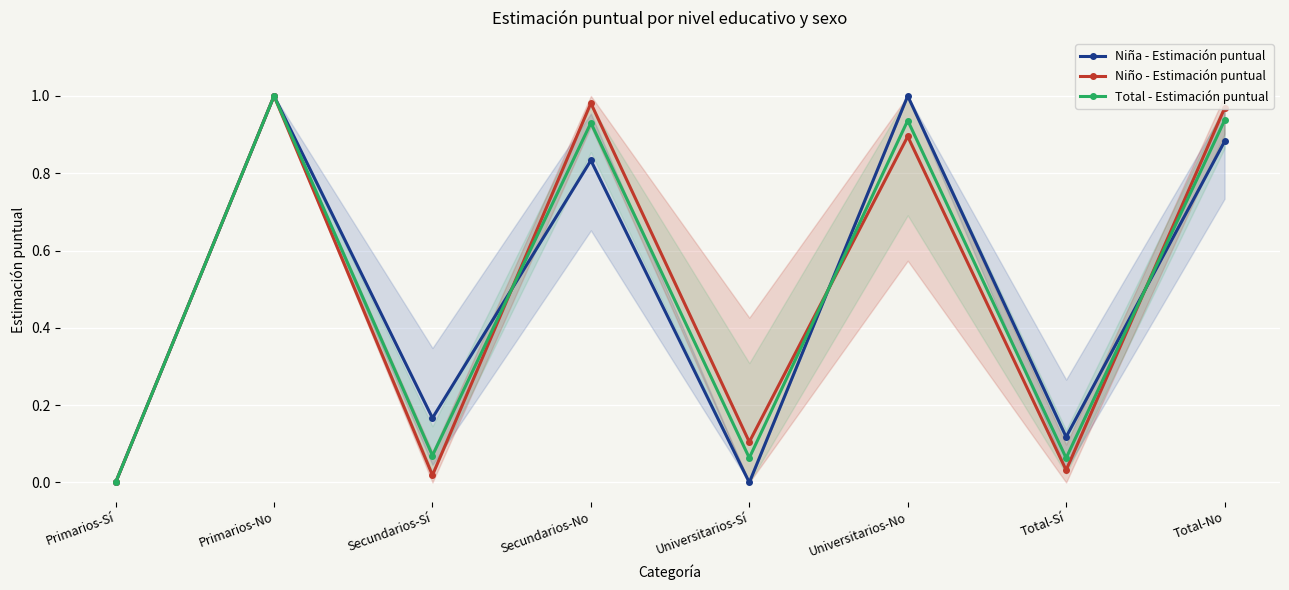

The value of Total - Estimación puntual at Universitarios-No is 0.5. True or false?

False